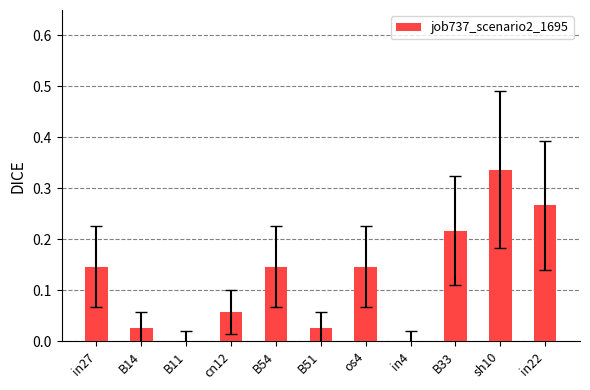

Which label corresponds to the largest value in the chart?

sh10